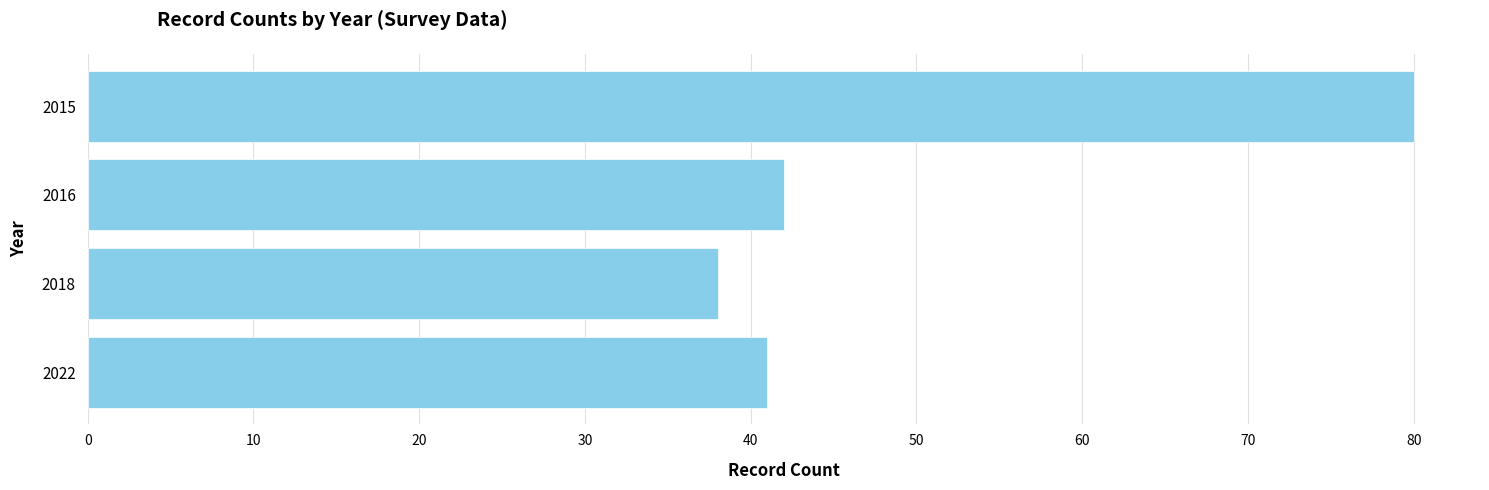

Which category has the lowest value across all series?

2018